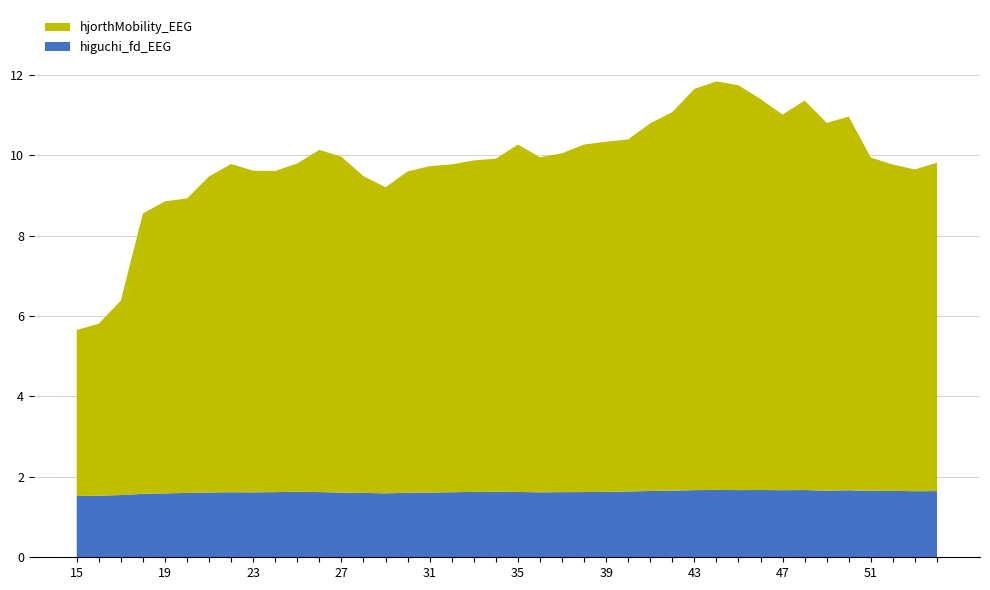

Reading left to right, extract all data points from this chart.

hjorthMobility_EEG: 15=4.1	16=4.3	17=4.8	18=7.0	19=7.3	20=7.3	21=7.9	22=8.2	23=8.0	24=8.0	25=8.2	26=8.5	27=8.4	28=7.9	29=7.6	30=8.0	31=8.1	32=8.2	33=8.2	34=8.3	35=8.6	36=8.3	37=8.4	38=8.6	39=8.7	40=8.8	41=9.1	42=9.4	43=10.0	44=10.2	45=10.1	46=9.7	47=9.3	48=9.7	49=9.1	50=9.3	51=8.3	52=8.1	53=8.0	54=8.2
higuchi_fd_EEG: 15=1.5	16=1.5	17=1.5	18=1.6	19=1.6	20=1.6	21=1.6	22=1.6	23=1.6	24=1.6	25=1.6	26=1.6	27=1.6	28=1.6	29=1.6	30=1.6	31=1.6	32=1.6	33=1.6	34=1.6	35=1.6	36=1.6	37=1.6	38=1.6	39=1.6	40=1.6	41=1.6	42=1.7	43=1.7	44=1.7	45=1.7	46=1.7	47=1.7	48=1.7	49=1.7	50=1.7	51=1.7	52=1.7	53=1.6	54=1.6